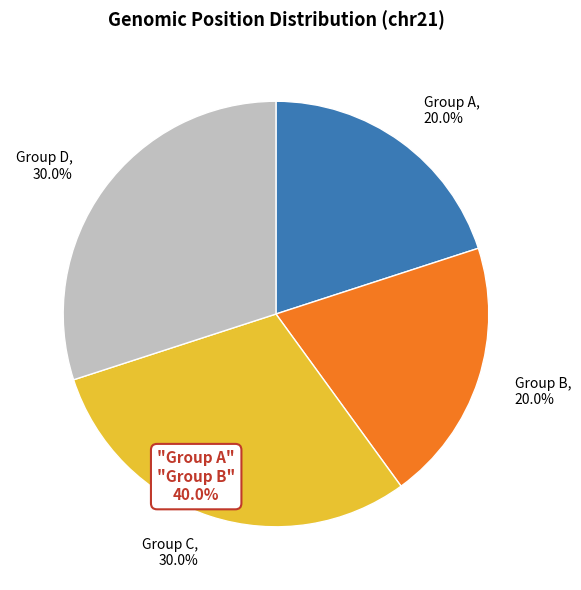

What portion of the pie excludes Group C, 30.0%?

70.0%